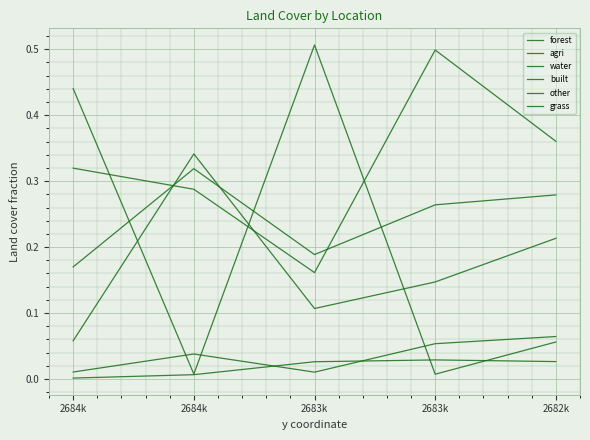

How many times do other and forest cross each other?

2